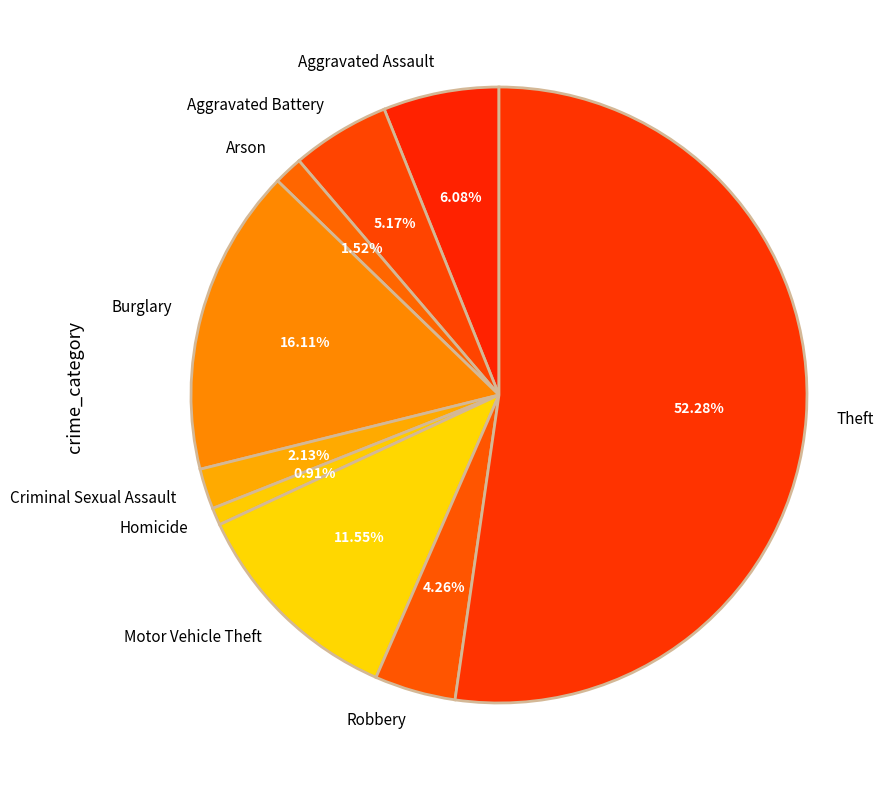

To the nearest percent, what is the average slice percentage?

11%